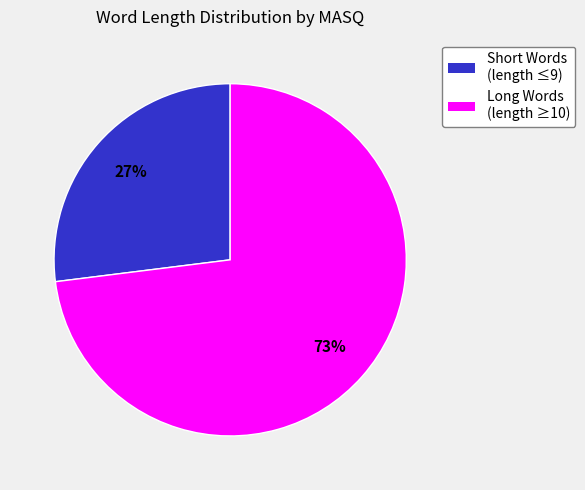

To the nearest percent, what is the average slice percentage?

50%